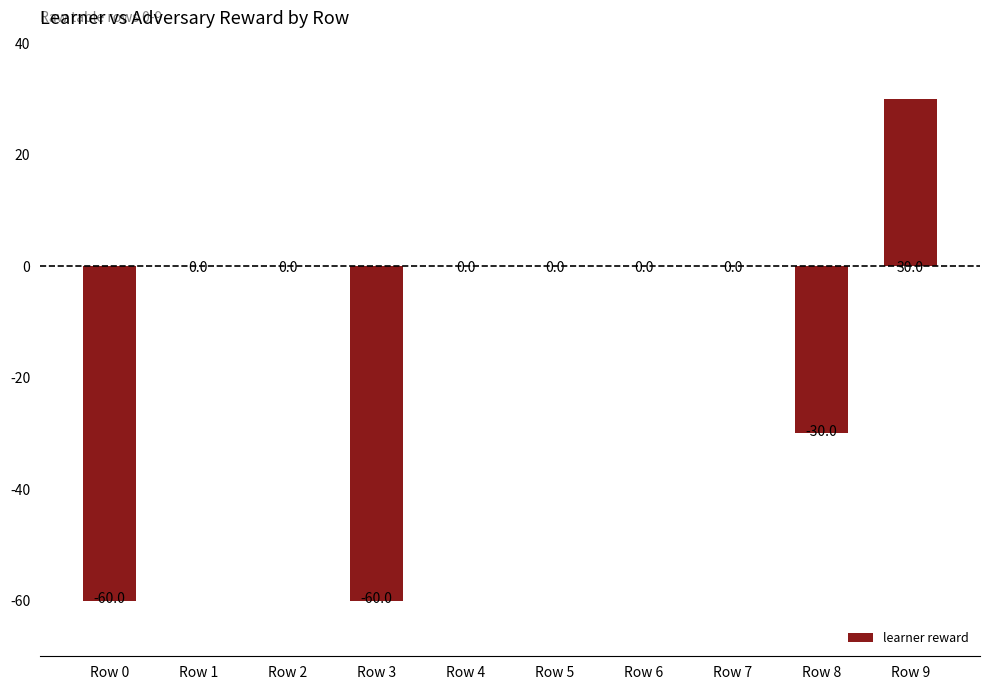

Is it true that the value at Row 0 is -60?

True